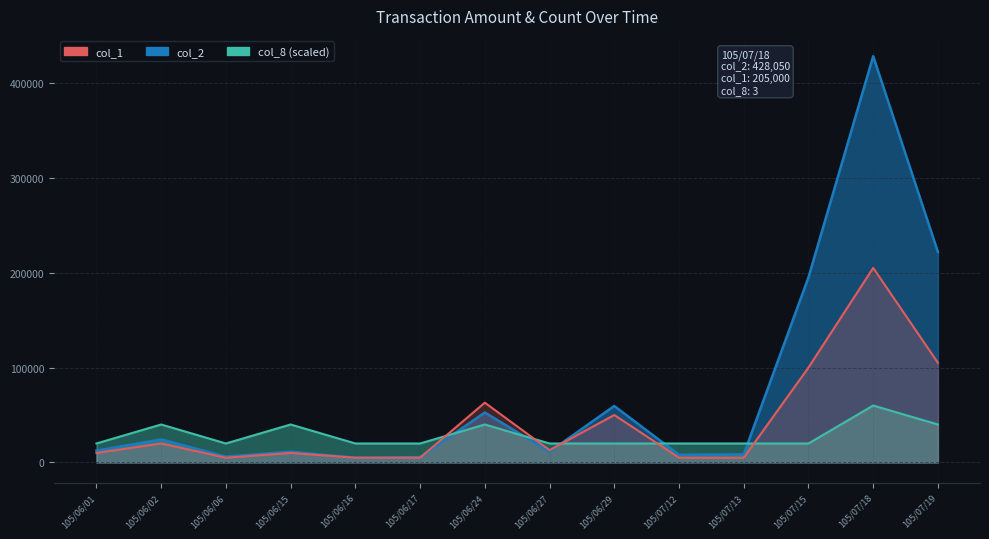

Rank the categories by col_8 value from highest to lowest.

105/07/18, 105/06/02, 105/06/15, 105/06/24, 105/07/19, 105/06/01, 105/06/06, 105/06/16, 105/06/17, 105/06/27, 105/06/29, 105/07/12, 105/07/13, 105/07/15